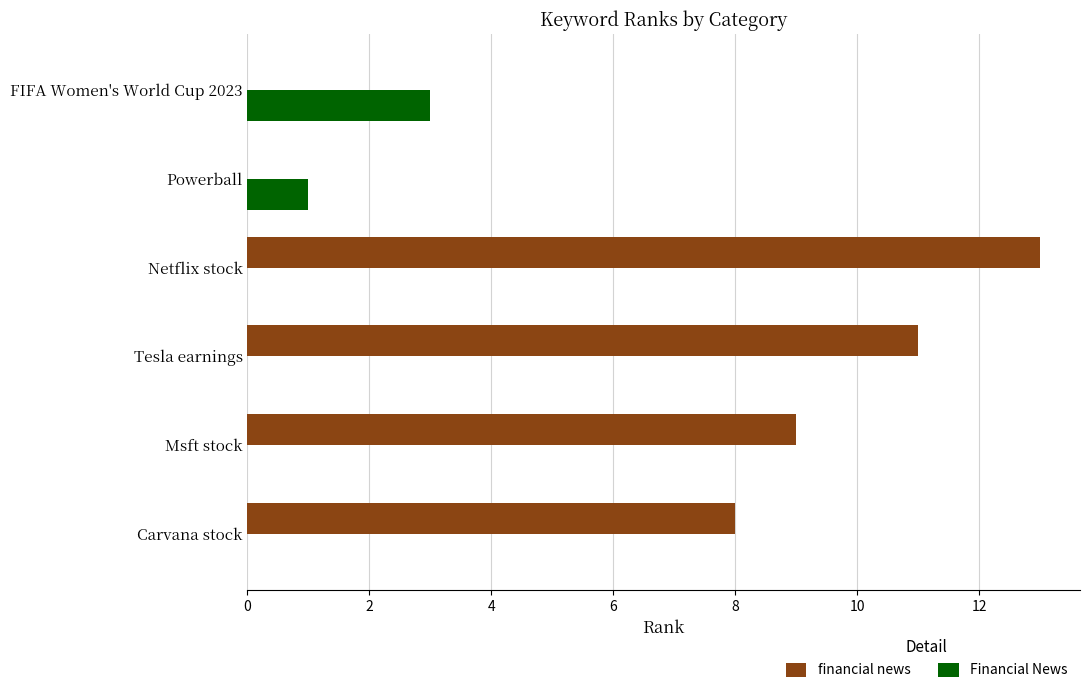

What are all the series names shown in the legend?

financial news, Financial News